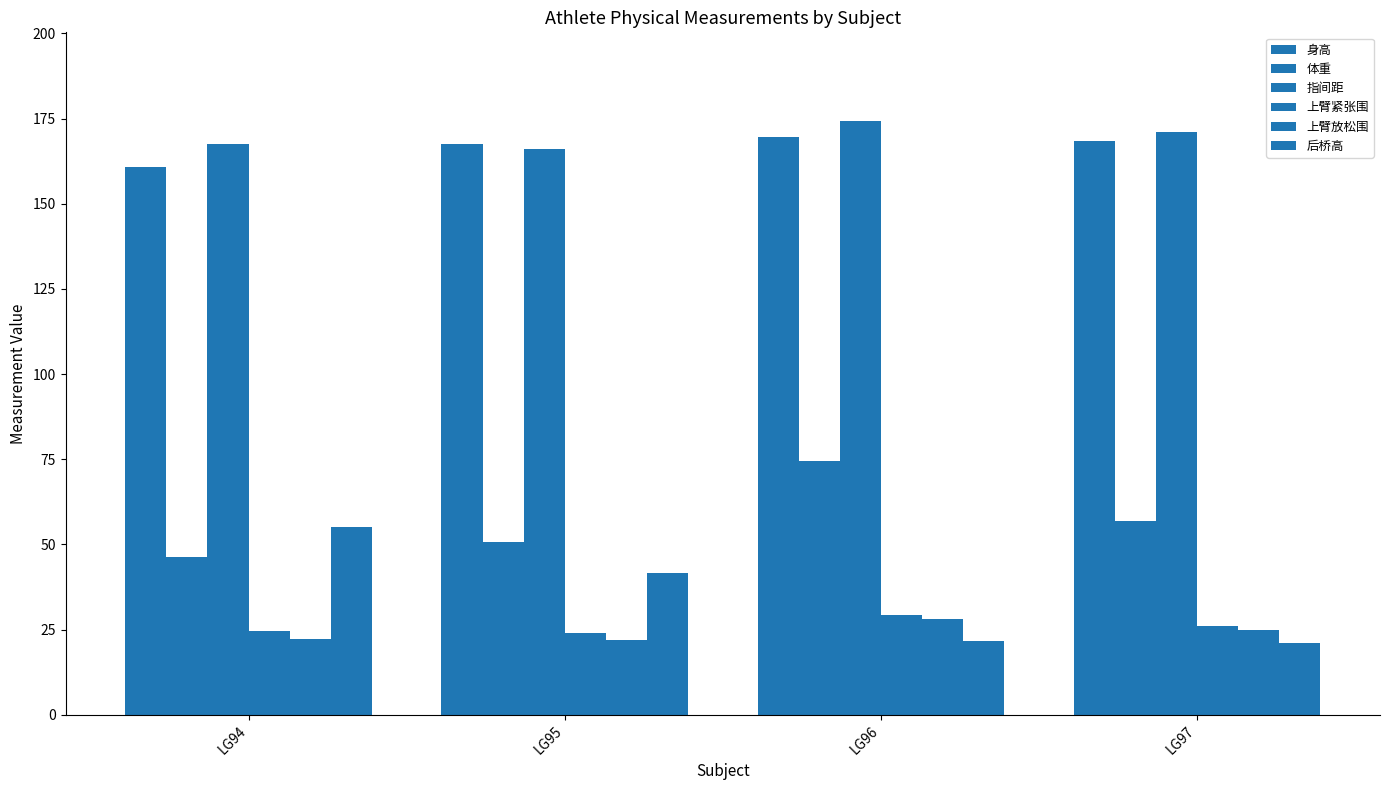

The value of 指间距 at LG95 is 166.0. True or false?

True